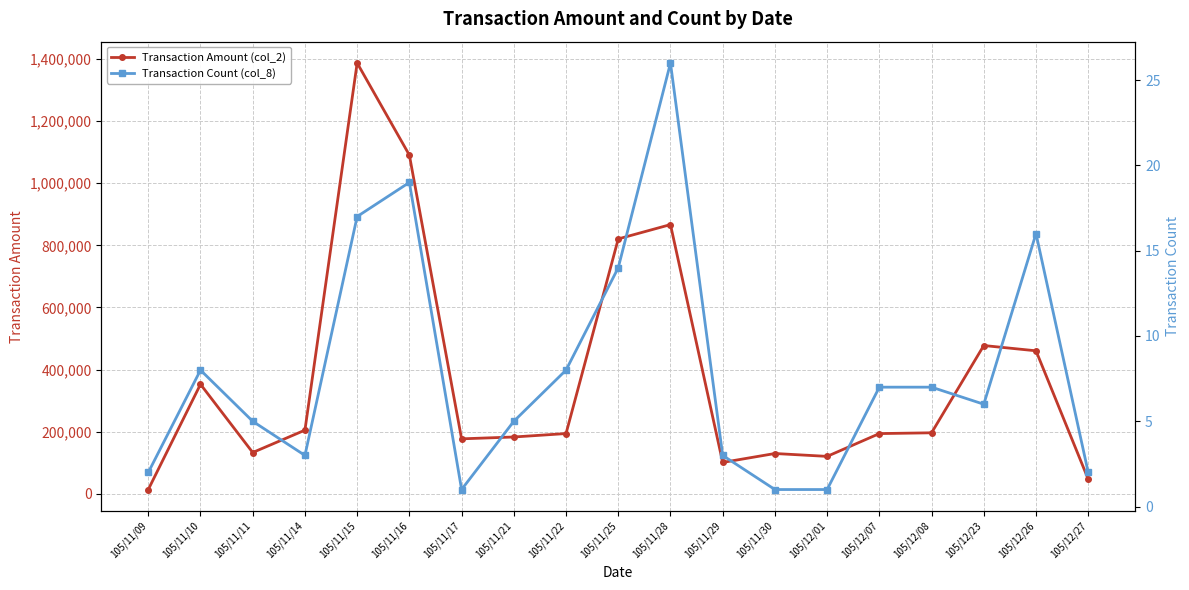

At which label does Transaction Count (col_8) first exceed 6?

105/11/10